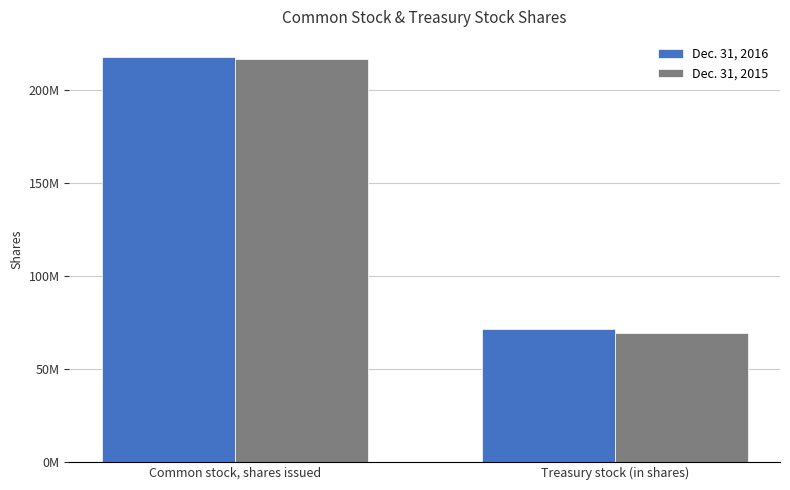

What is the approximate value of Dec. 31, 2016 at Common stock, shares issued, to the nearest 10?

217707600